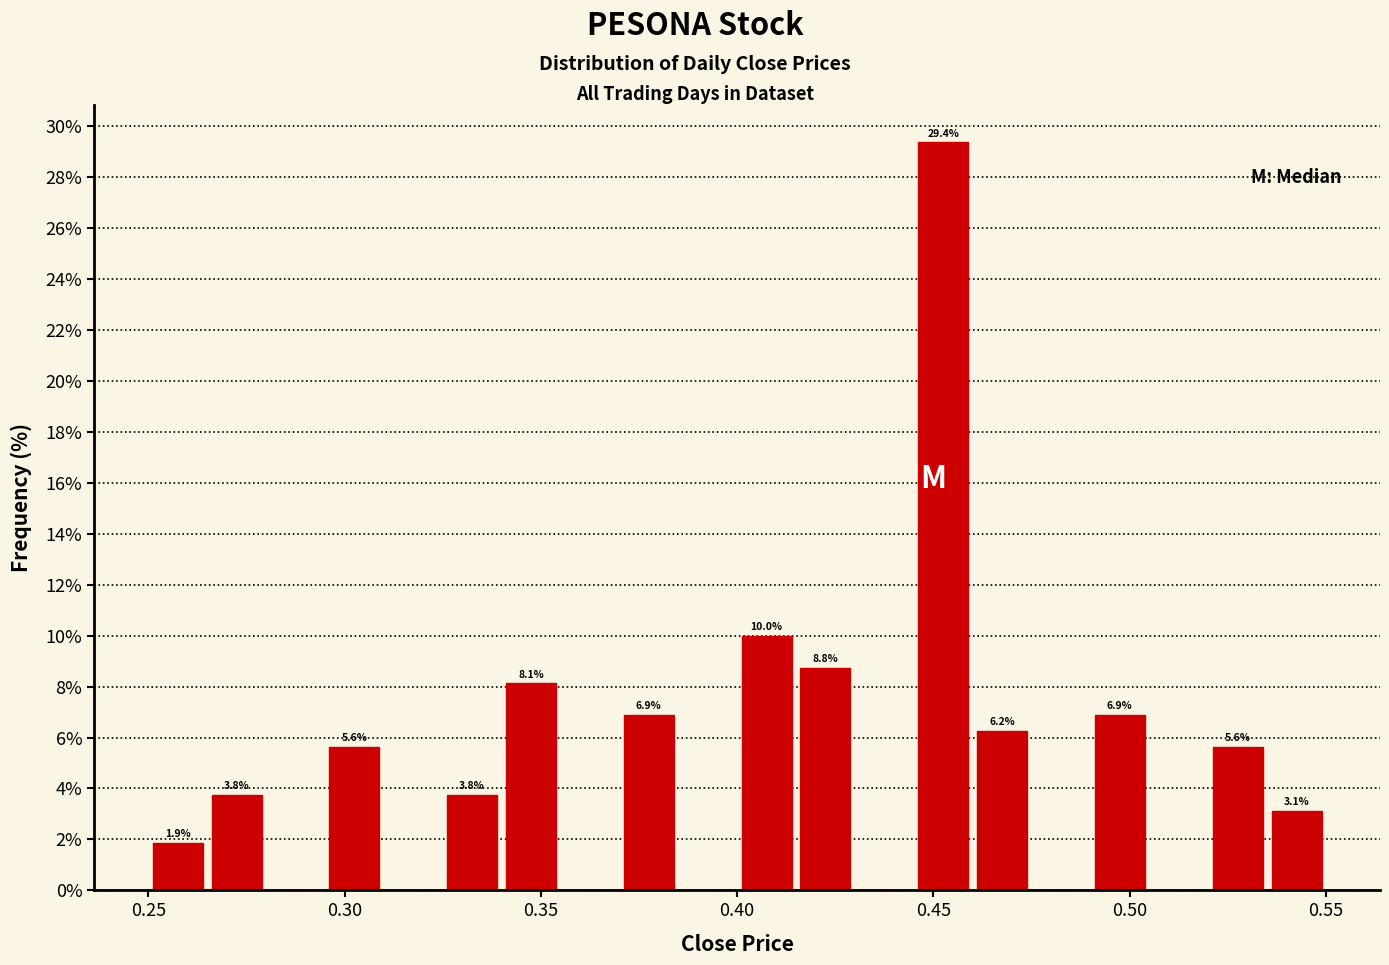

Around what value on the x-axis is the tallest bar? Give the approximate position of its centre, as read against the axis.

0.455